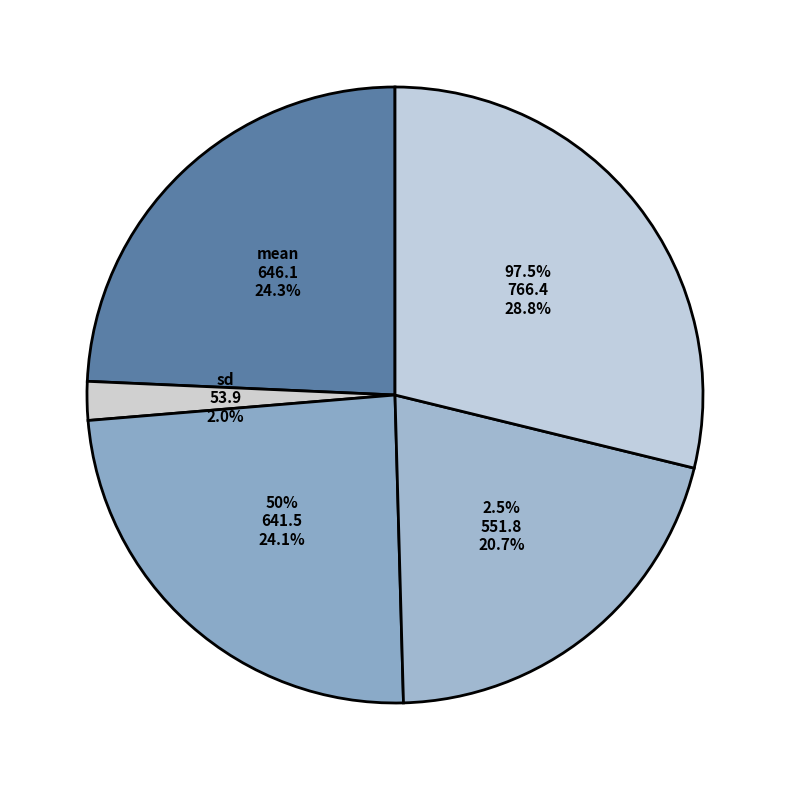

The 50% slice represents 24% of the pie. True or false?

True